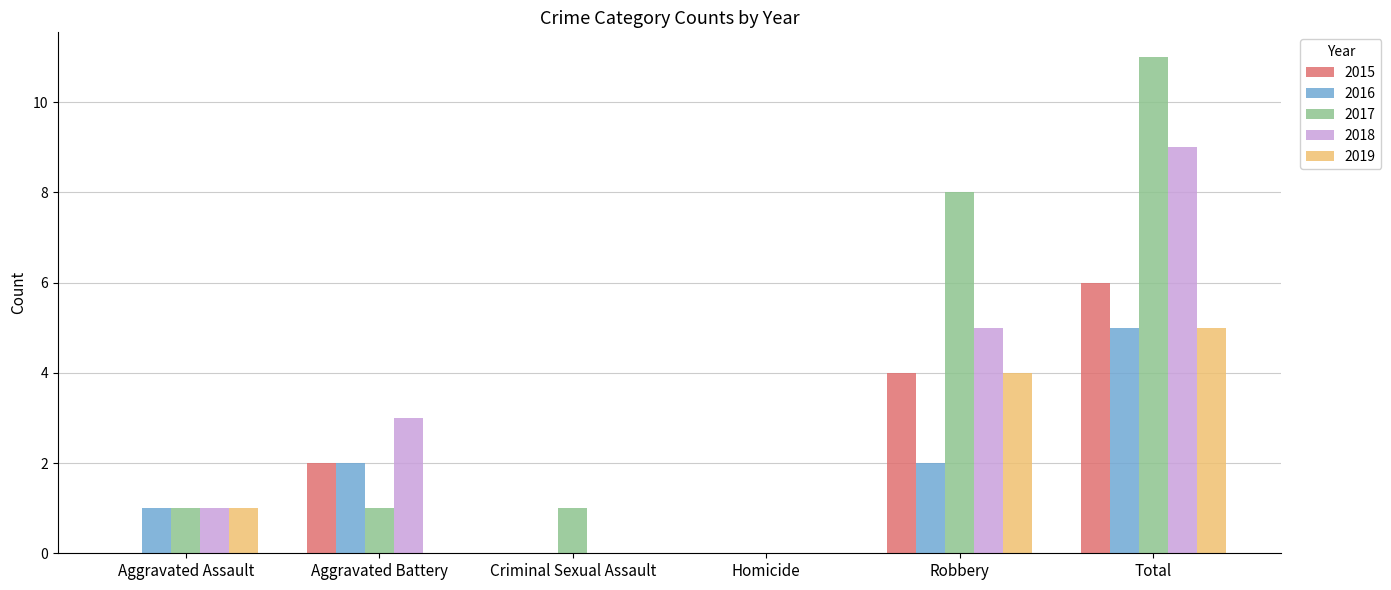

What is the sum of all 2018 values?

18